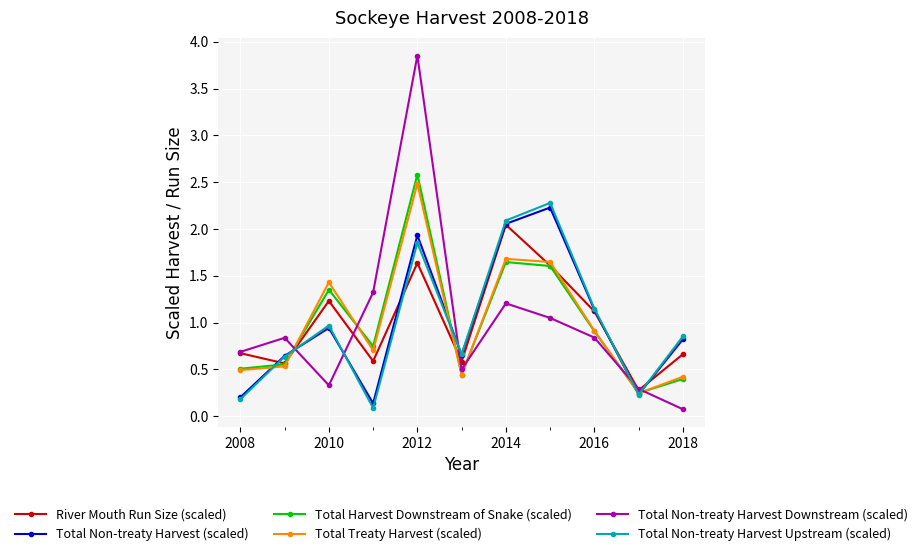

What is the maximum value for Total Harvest Downstream of Snake (scaled)?

2.6